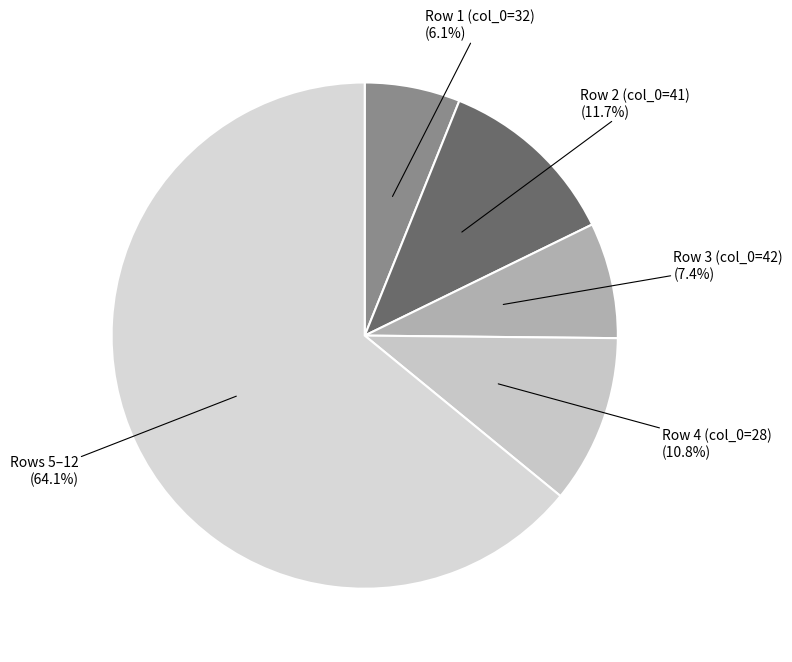

How many segments does this pie chart have?

5